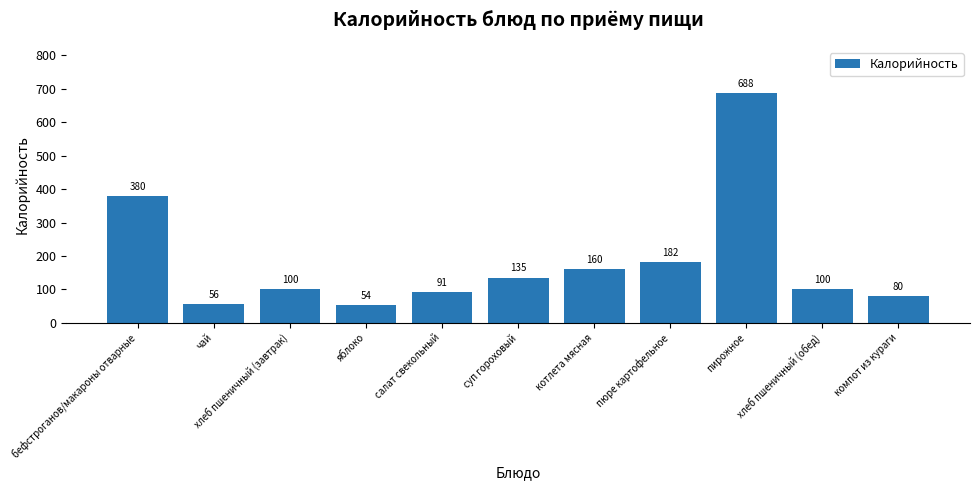

Which category has the lowest value across all series?

яблоко